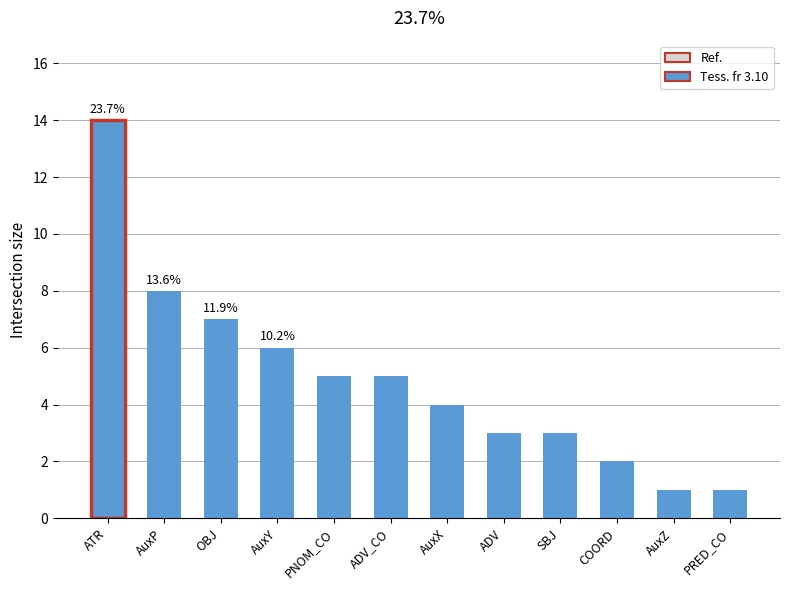

The value at ADV_CO is 1. True or false?

False